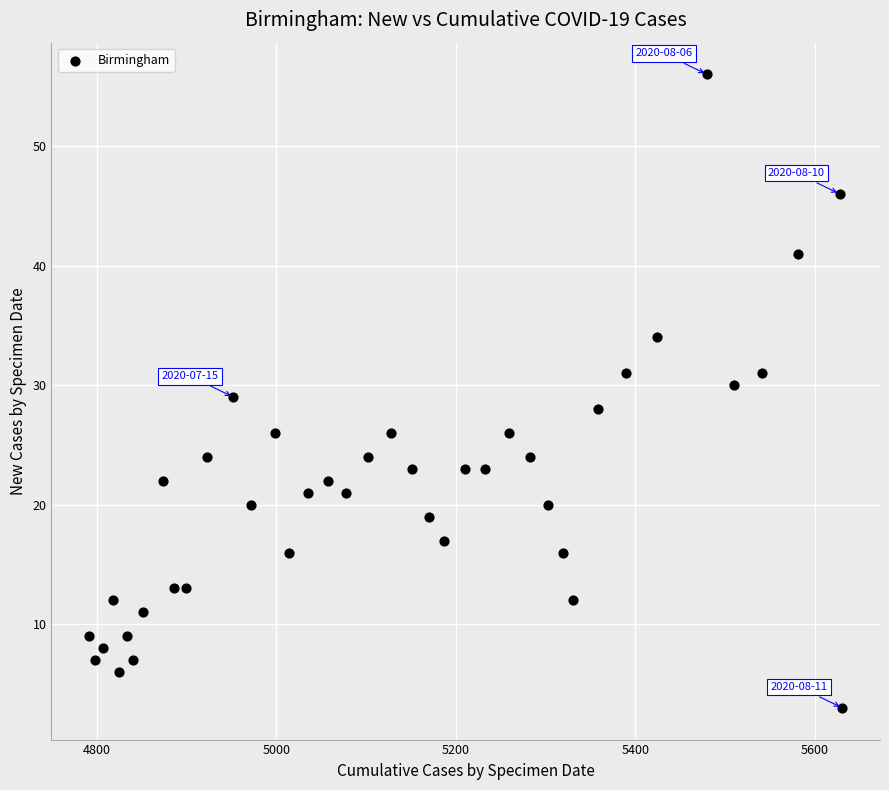

What is the range of X values (max minus min)?

840